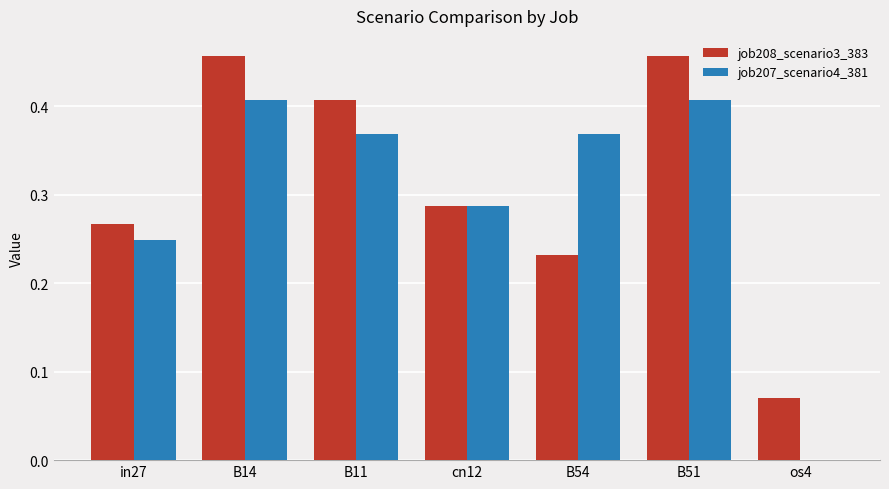

What is the sum of the job208_scenario3_383 values at in27 and B11?

0.7